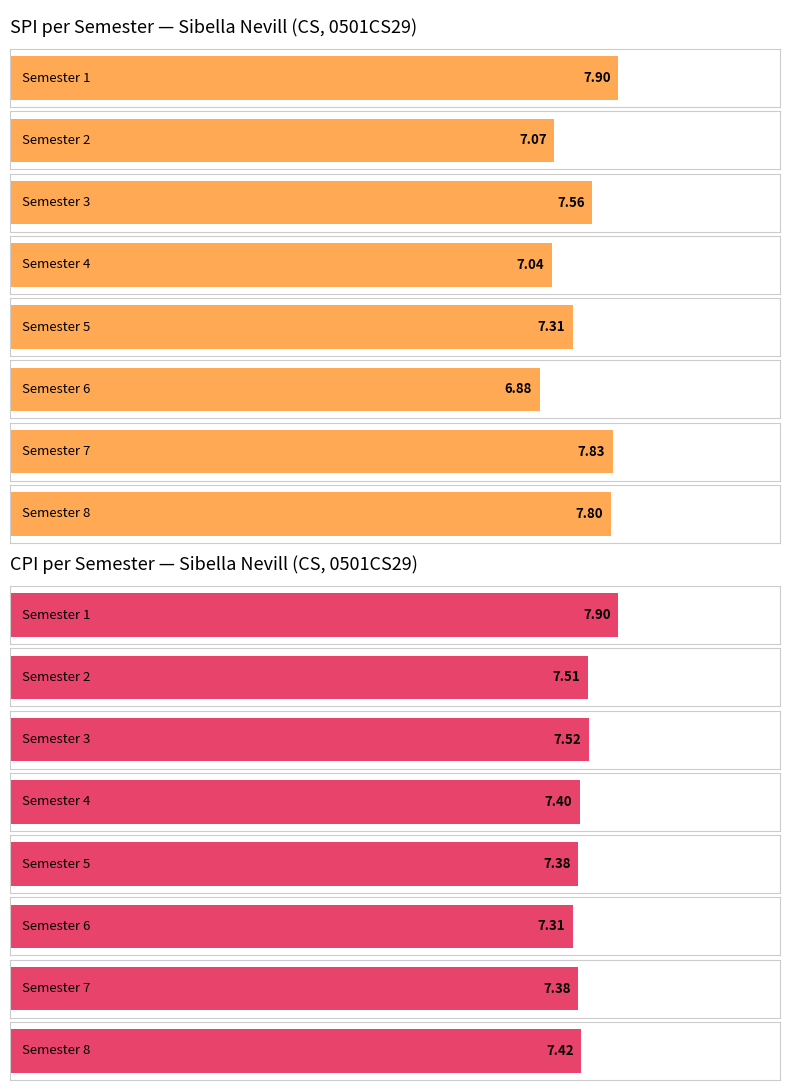

What are all the series names shown in the legend?

SPI, CPI